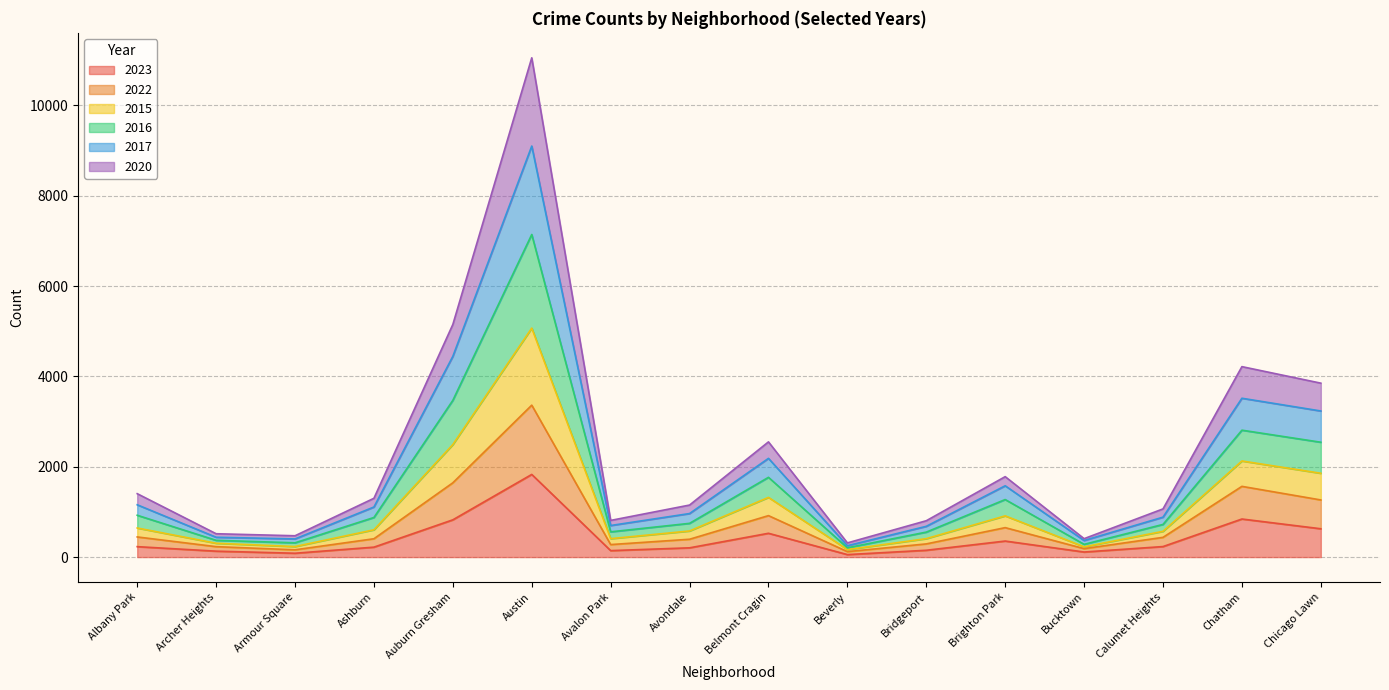

Does the chart display data point markers on the line(s)?

No